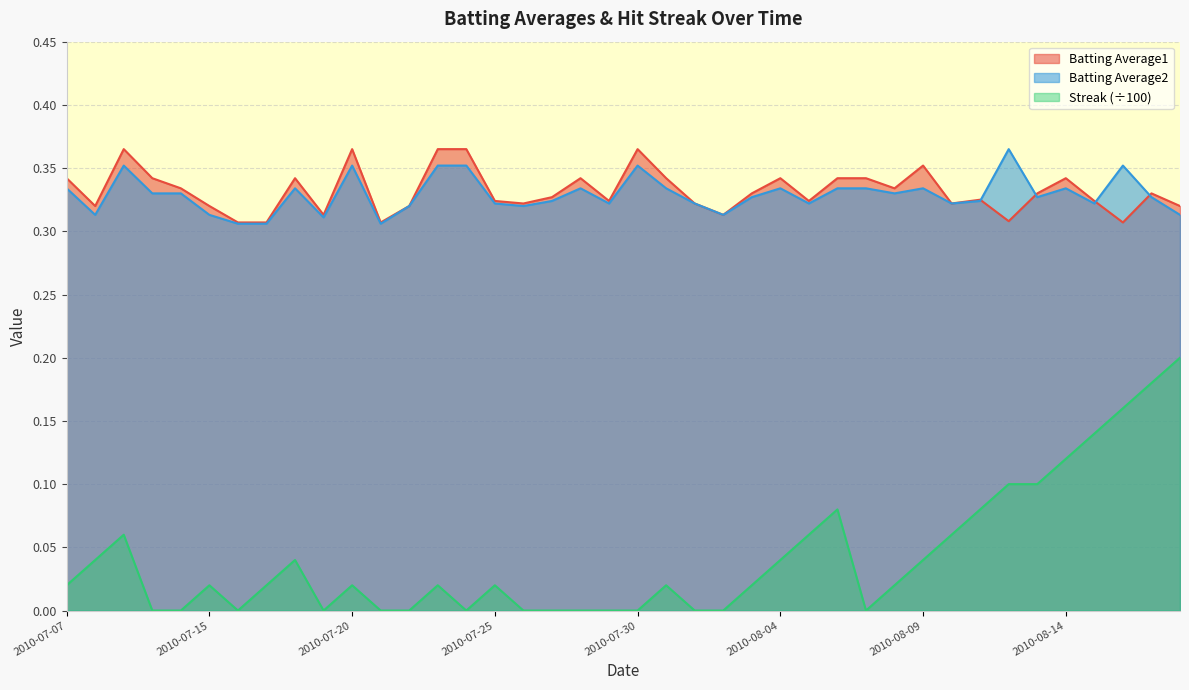

Reading left to right, list all the values displayed in this chart.

Batting Average1: 0.3	0.3	0.4	0.3	0.3	0.3	0.3	0.3	0.3	0.3	0.4	0.3	0.3	0.4	0.4	0.3	0.3	0.3	0.3	0.3	0.4	0.3	0.3	0.3	0.3	0.3	0.3	0.3	0.3	0.3	0.4	0.3	0.3	0.3	0.3	0.3	0.3	0.3	0.3	0.3
Batting Average2: 0.3	0.3	0.4	0.3	0.3	0.3	0.3	0.3	0.3	0.3	0.4	0.3	0.3	0.4	0.4	0.3	0.3	0.3	0.3	0.3	0.4	0.3	0.3	0.3	0.3	0.3	0.3	0.3	0.3	0.3	0.3	0.3	0.3	0.4	0.3	0.3	0.3	0.4	0.3	0.3
Streak: 0.0	0.0	0.1	0.0	0.0	0.0	0.0	0.0	0.0	0.0	0.0	0.0	0.0	0.0	0.0	0.0	0.0	0.0	0.0	0.0	0.0	0.0	0.0	0.0	0.0	0.0	0.1	0.1	0.0	0.0	0.0	0.1	0.1	0.1	0.1	0.1	0.1	0.2	0.2	0.2